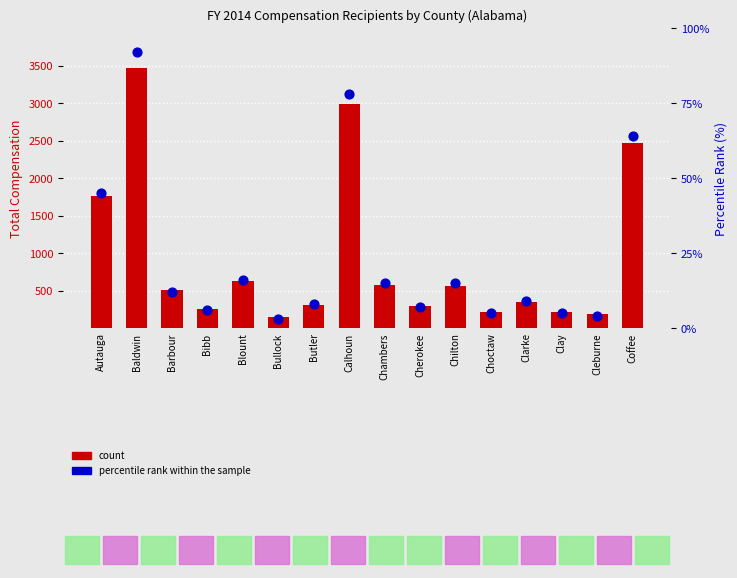

Which series has the largest total across all categories?

count